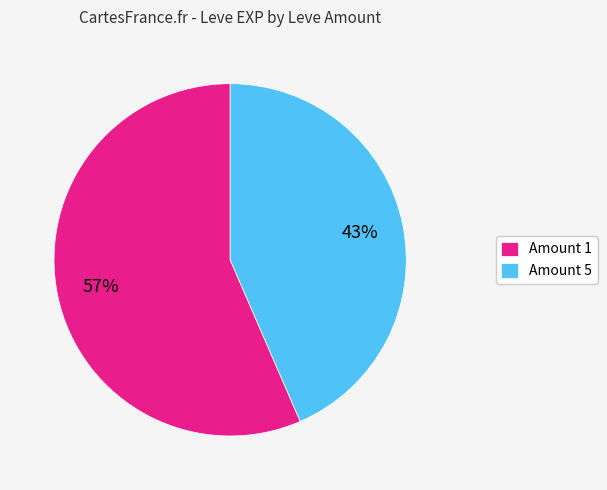

Which category has the biggest portion of the pie?

Amount 1